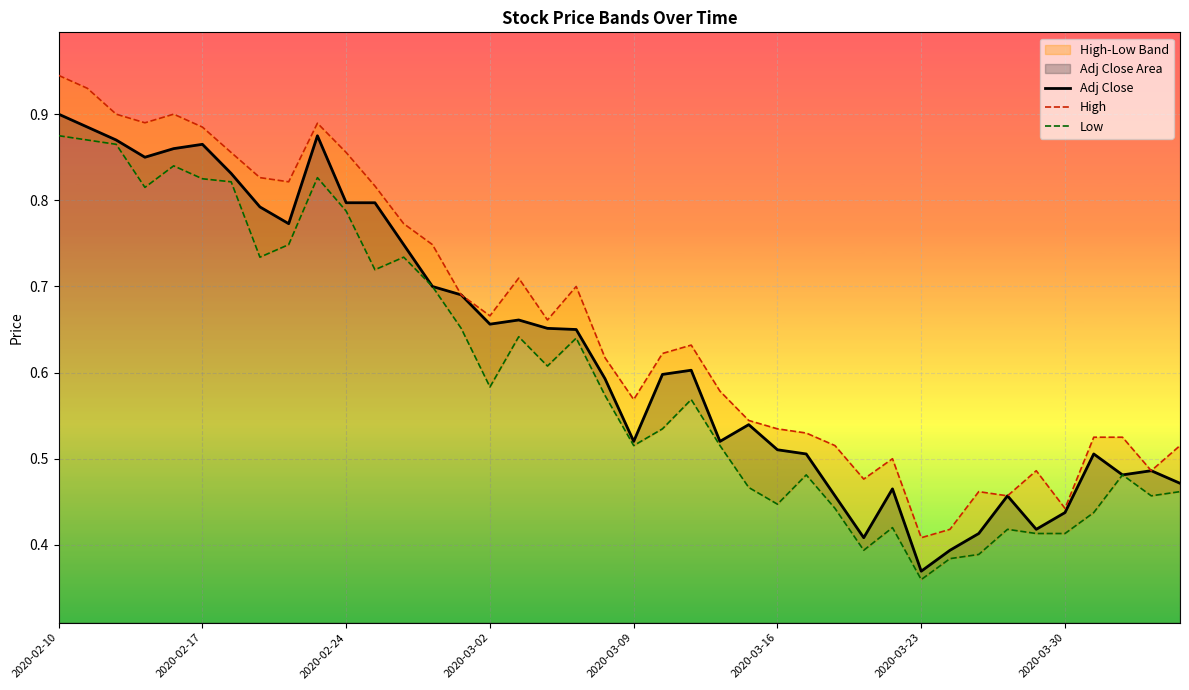

At which label is Adj Close closest to 0?

2020-03-23